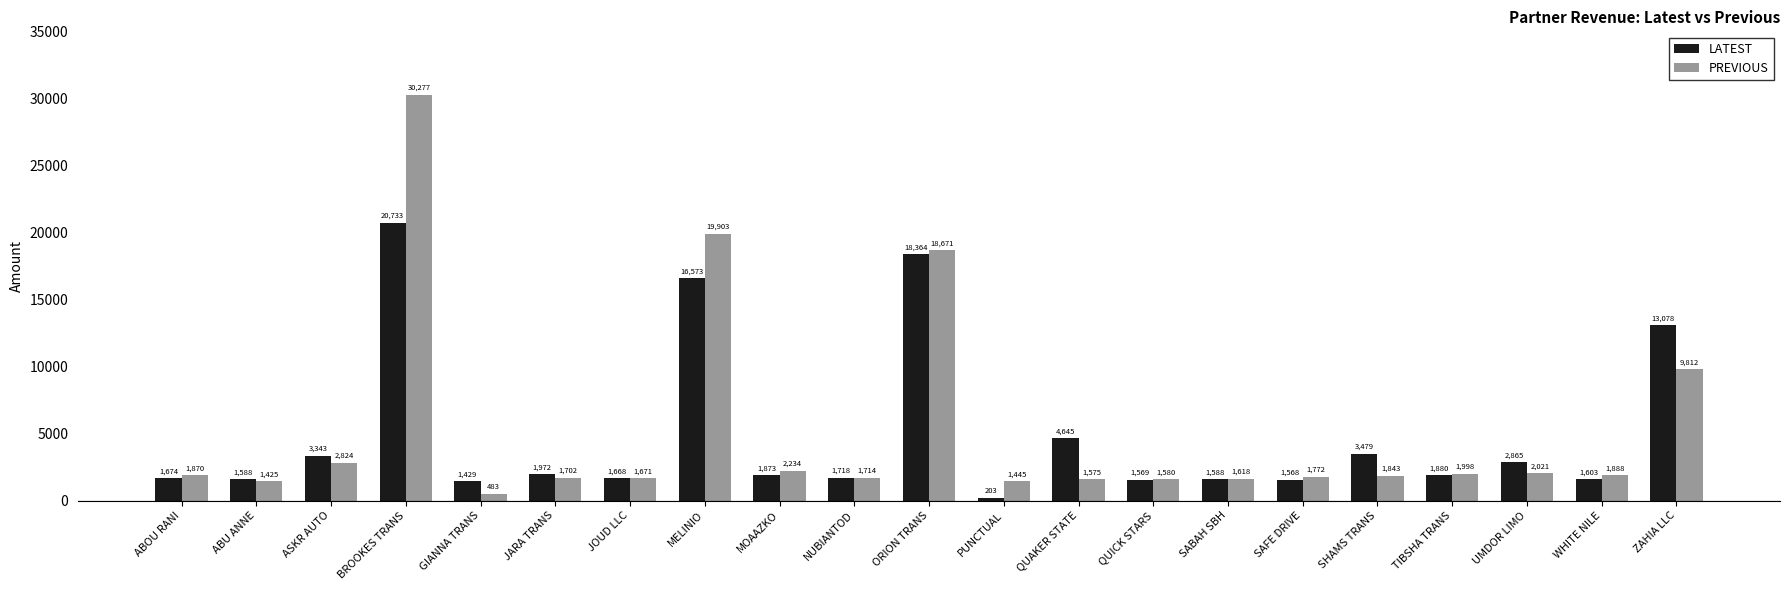

Rank the series at MOAAZKO from highest to lowest value.

PREVIOUS, LATEST